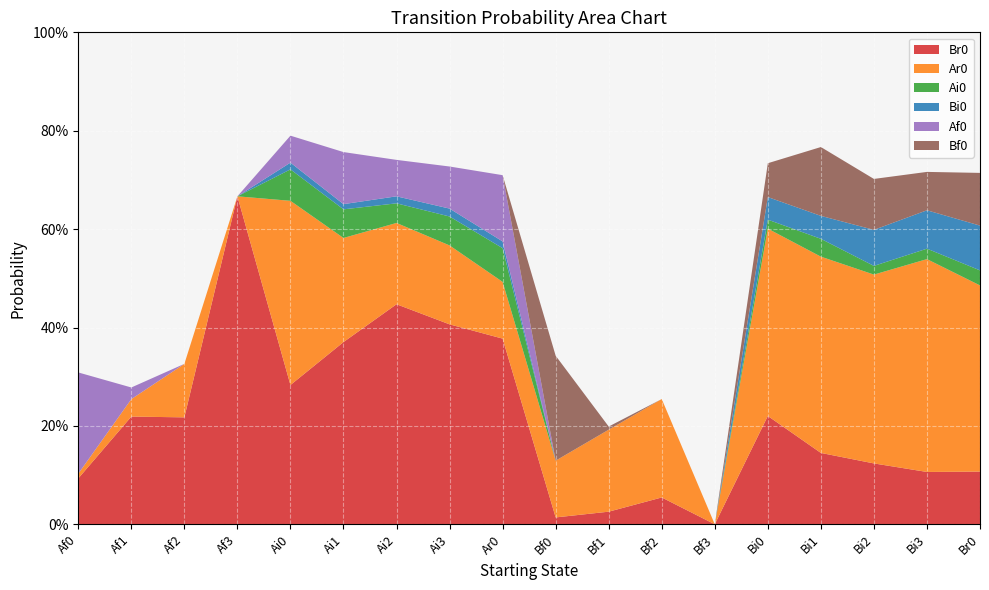

Reading right to left, list all the values displayed in this chart.

Br0: Br0=0.1	Bi3=0.1	Bi2=0.1	Bi1=0.1	Bi0=0.2	Bf3=0.0	Bf2=0.1	Bf1=0.0	Bf0=0.0	Ar0=0.4	Ai3=0.4	Ai2=0.4	Ai1=0.4	Ai0=0.3	Af3=0.7	Af2=0.2	Af1=0.2	Af0=0.1
Ar0: Br0=0.4	Bi3=0.4	Bi2=0.4	Bi1=0.4	Bi0=0.4	Bf3=0.0	Bf2=0.2	Bf1=0.2	Bf0=0.1	Ar0=0.1	Ai3=0.2	Ai2=0.2	Ai1=0.2	Ai0=0.4	Af3=0.0	Af2=0.1	Af1=0.0	Af0=0.0
Ai0: Br0=0.0	Bi3=0.0	Bi2=0.0	Bi1=0.0	Bi0=0.0	Bf3=0.0	Bf2=0.0	Bf1=0.0	Bf0=0.0	Ar0=0.1	Ai3=0.1	Ai2=0.0	Ai1=0.1	Ai0=0.1	Af3=0.0	Af2=0.0	Af1=0.0	Af0=0.0
Bi0: Br0=0.1	Bi3=0.1	Bi2=0.1	Bi1=0.0	Bi0=0.0	Bf3=0.0	Bf2=0.0	Bf1=0.0	Bf0=0.0	Ar0=0.0	Ai3=0.0	Ai2=0.0	Ai1=0.0	Ai0=0.0	Af3=0.0	Af2=0.0	Af1=0.0	Af0=0.0
Af0: Br0=0.0	Bi3=0.0	Bi2=0.0	Bi1=0.0	Bi0=0.0	Bf3=0.0	Bf2=0.0	Bf1=0.0	Bf0=0.0	Ar0=0.1	Ai3=0.1	Ai2=0.1	Ai1=0.1	Ai0=0.1	Af3=0.0	Af2=0.0	Af1=0.0	Af0=0.2
Bf0: Br0=0.1	Bi3=0.1	Bi2=0.1	Bi1=0.1	Bi0=0.1	Bf3=0.0	Bf2=0.0	Bf1=0.0	Bf0=0.2	Ar0=0.0	Ai3=0.0	Ai2=0.0	Ai1=0.0	Ai0=0.0	Af3=0.0	Af2=0.0	Af1=0.0	Af0=0.0